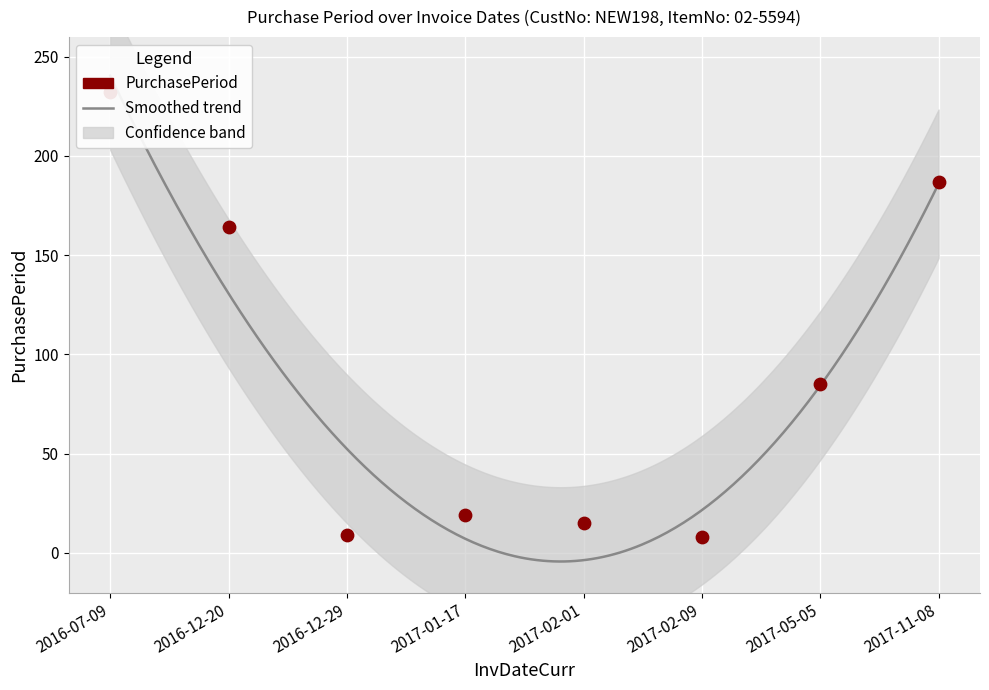

Between 2017-05-05 and 2017-02-09, which is larger?

2017-05-05